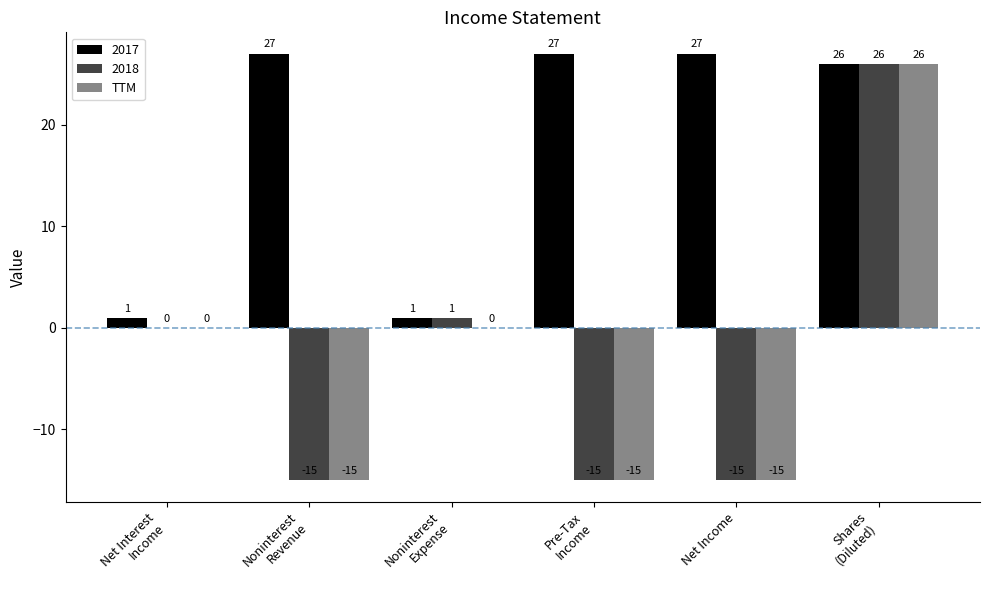

The value of TTM at Net Income is -15. True or false?

True